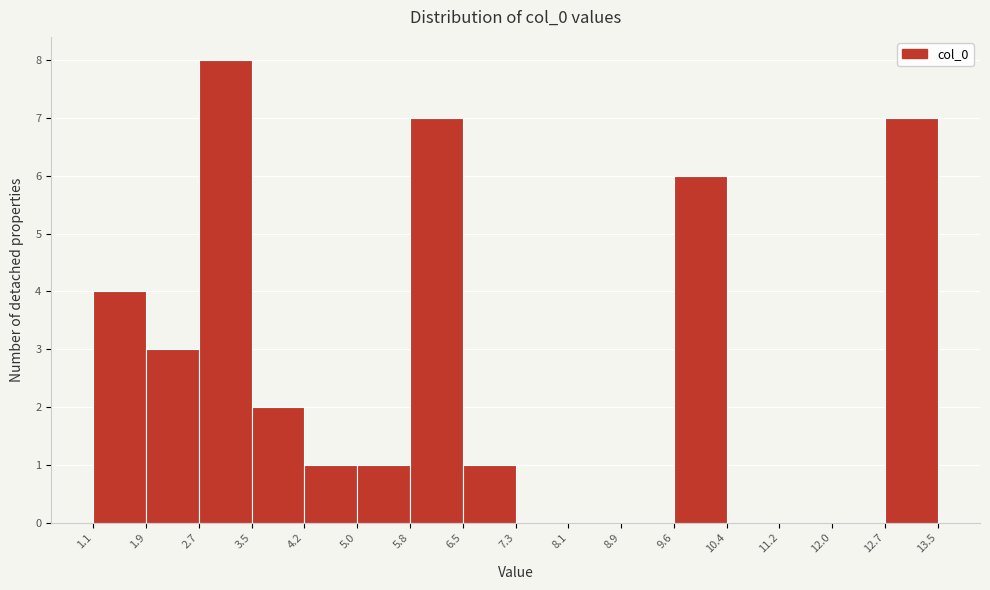

Over which range of the x-axis is the bar tallest?

2.7 to 3.5